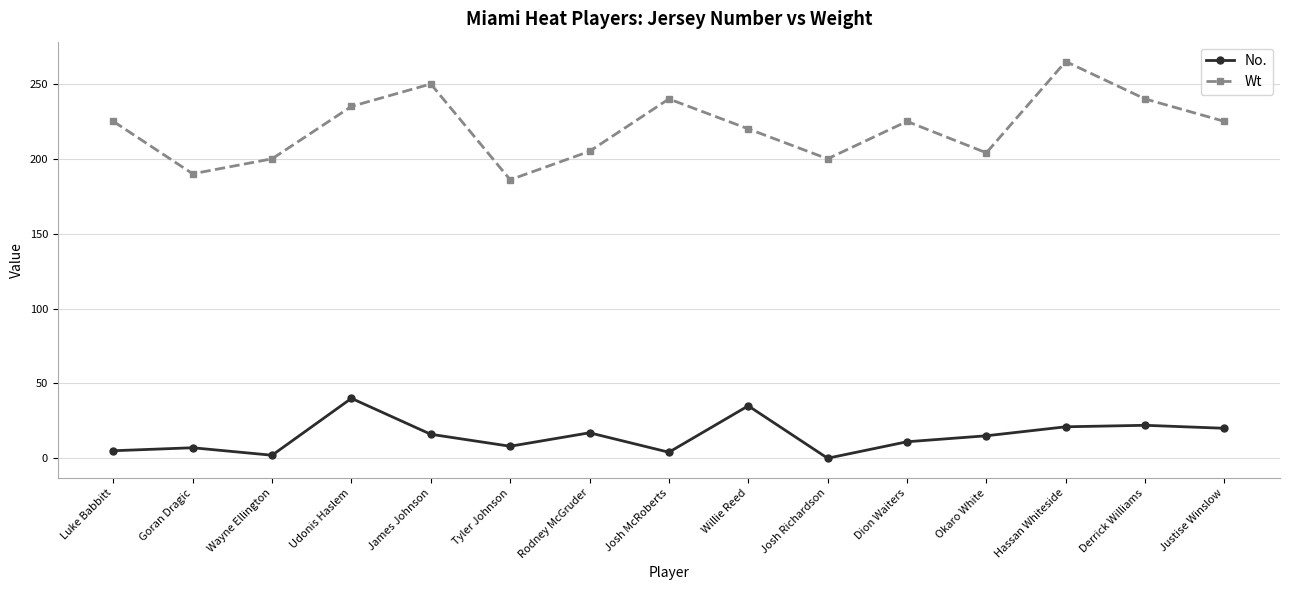

What is the label of the 10th point from the right?

Tyler Johnson